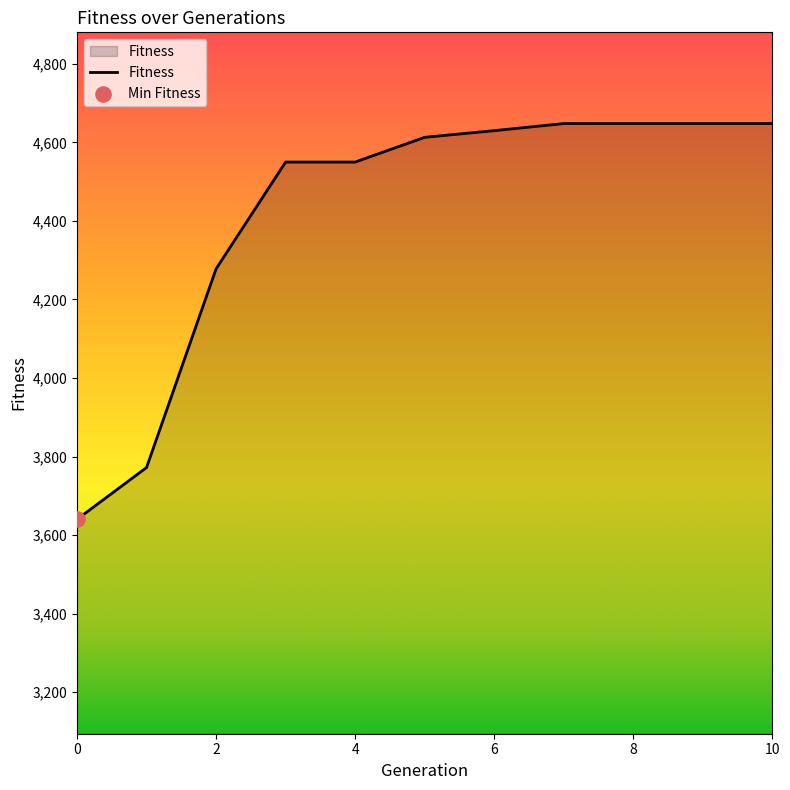

What is the maximum value shown in the chart?

4648